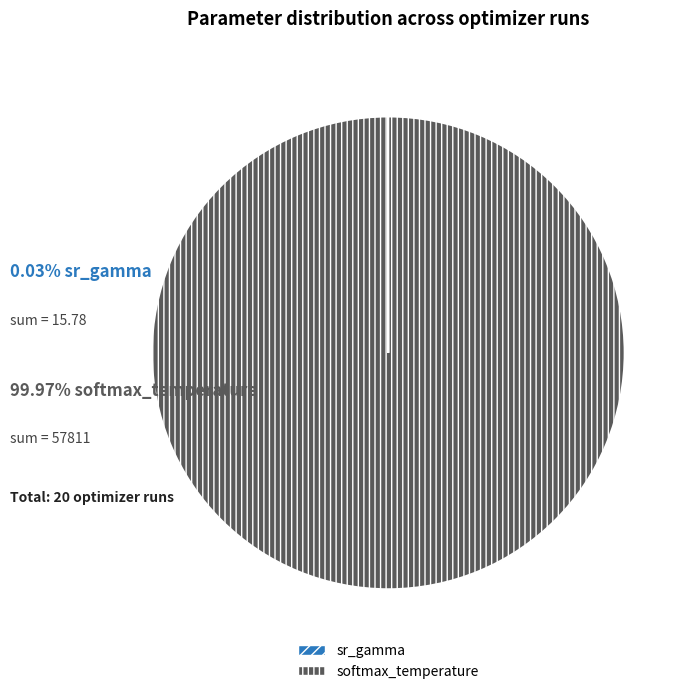

Does softmax_temperature represent more than half of the total?

Yes